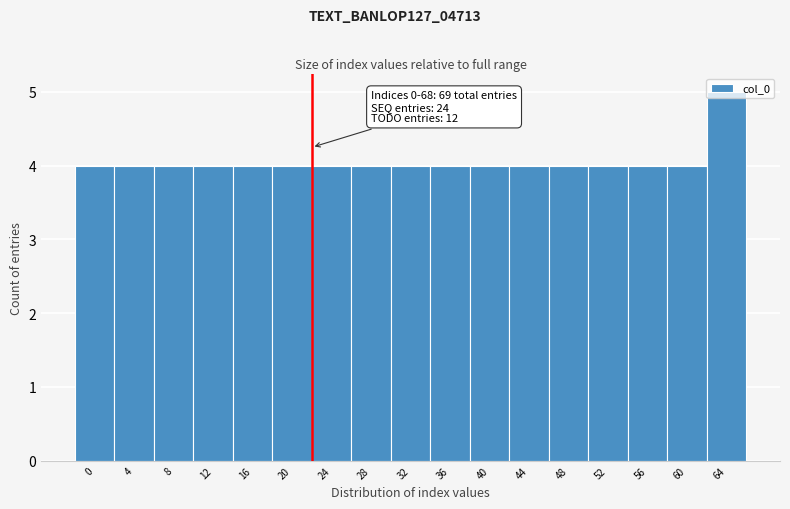

What is the average value?

4